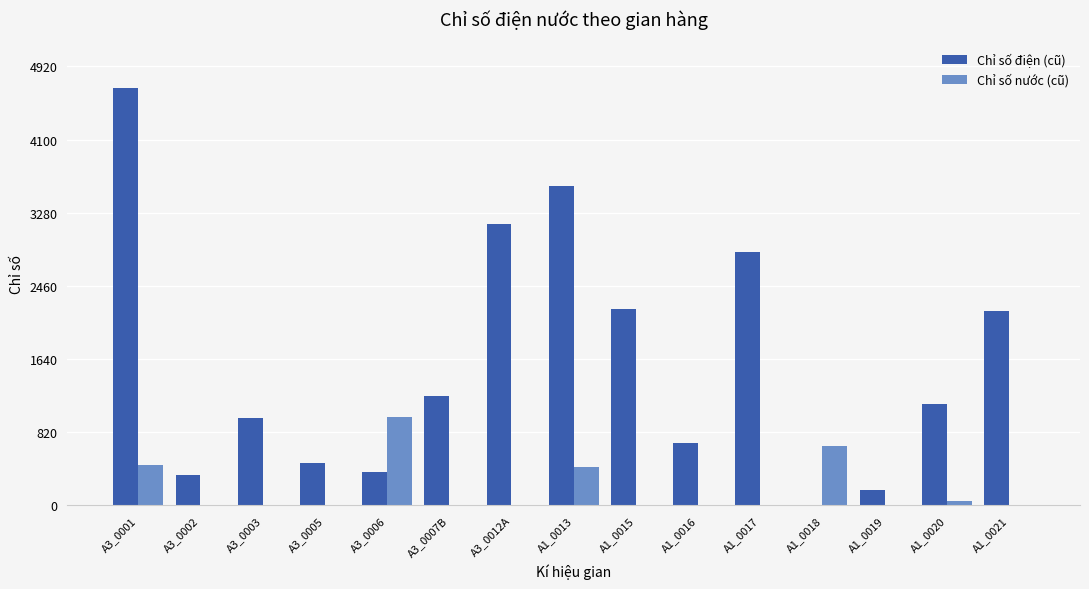

What is the sum of all Chỉ số nước (cũ) values?

2570